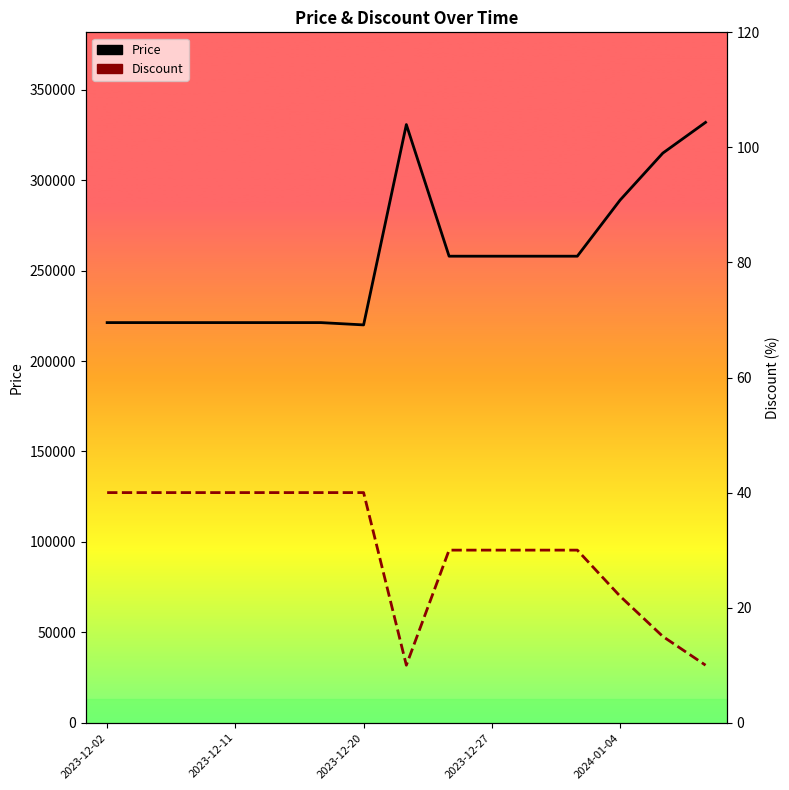

Which series has the largest total across all categories?

Price